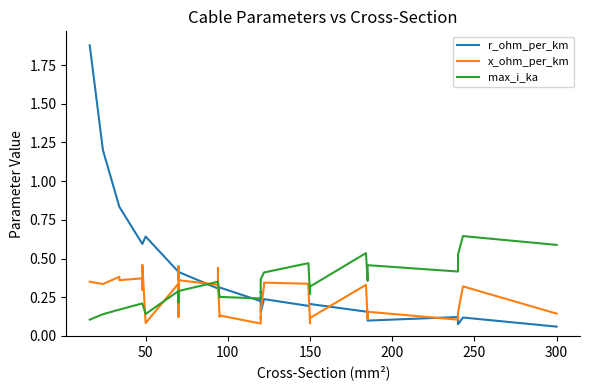

True or false: r_ohm_per_km has a value of 0.7 at 13.

False